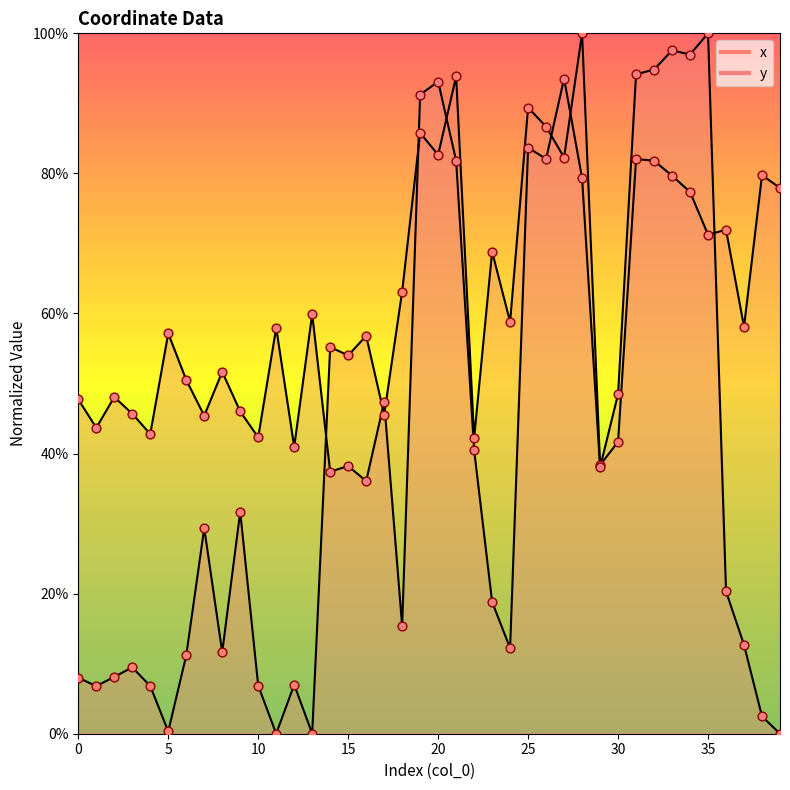

Which series contains the highest Y value?

x